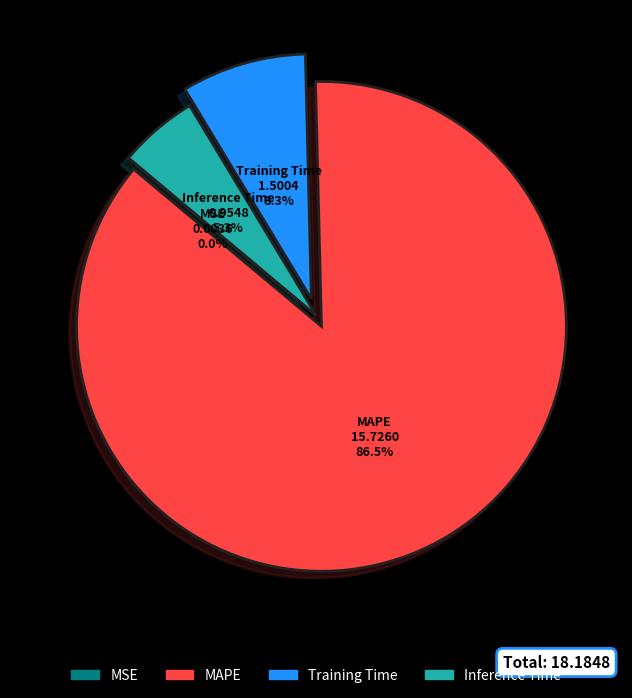

Is it true that MAPE is 99% of the pie?

False